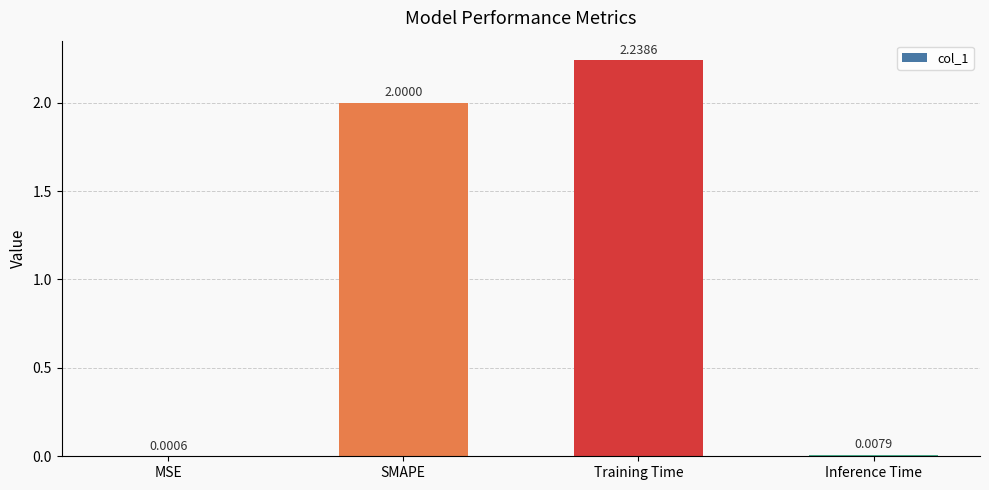

At which category does the chart reach its peak across all series?

Training Time